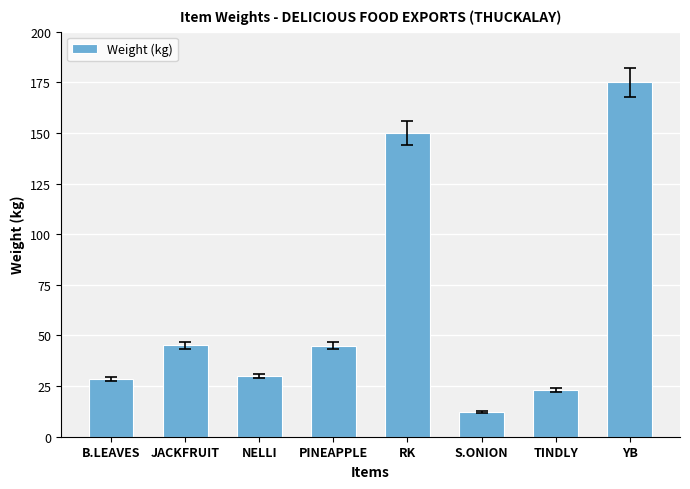

What is the value of the 8th bar from the left?

175.0